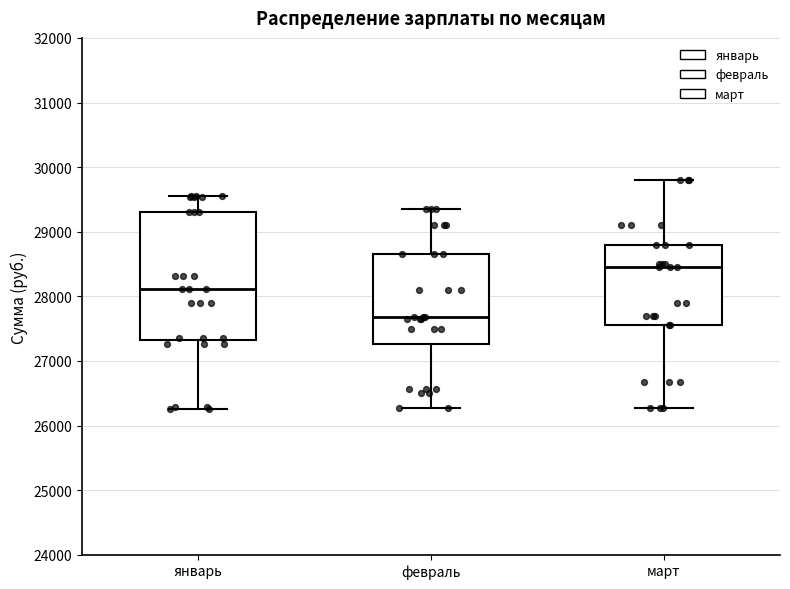

Which box's median line is the highest?

март